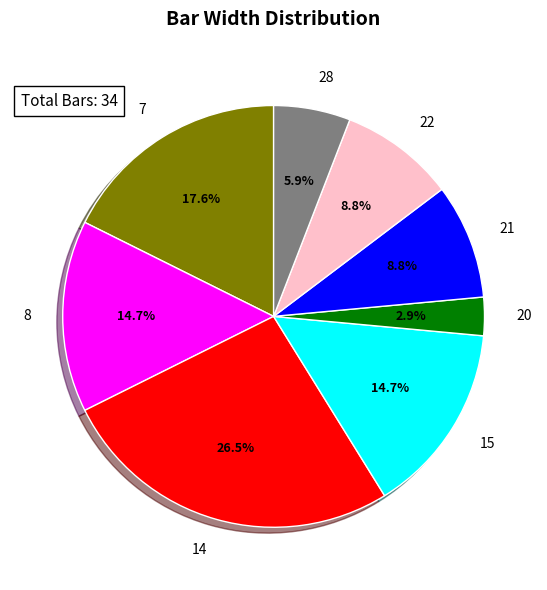

True or false: 8 accounts for 27% of the total.

False